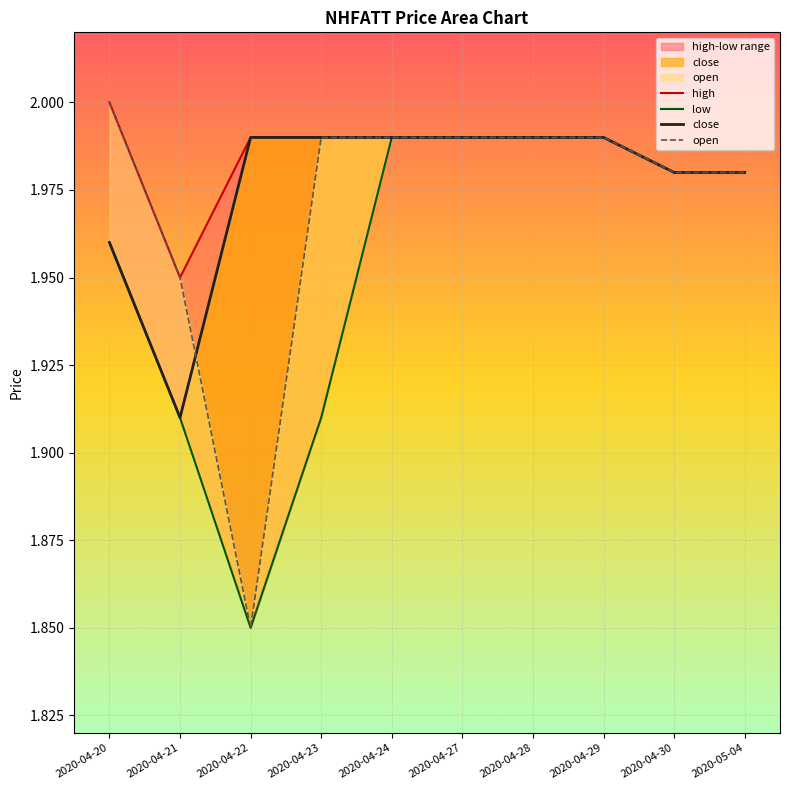

True or false: high and low intersect in this chart.

False